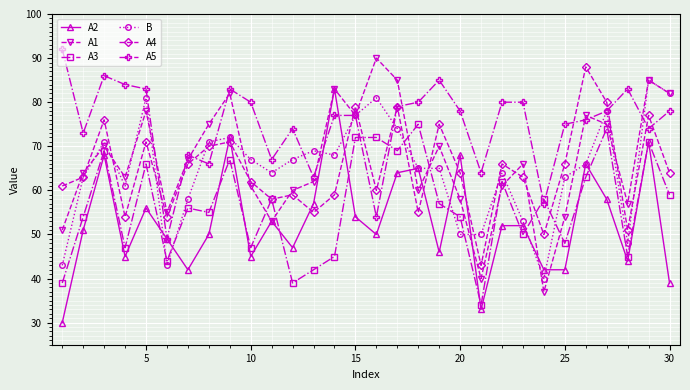

Which series has the largest total across all categories?

A5